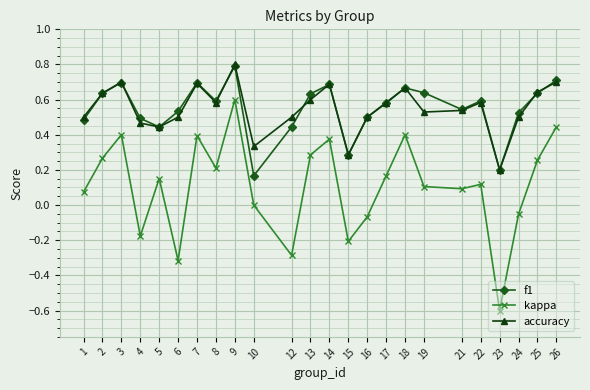

In kappa, how many points are lower than both neighbors (excluding endpoints)?

7